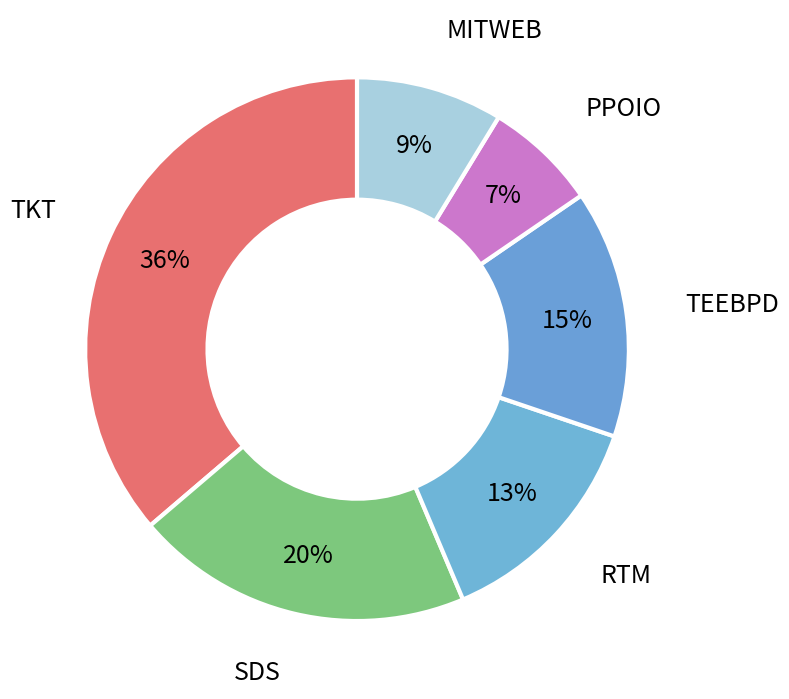

Between MITWEB and RTM, which is larger?

RTM